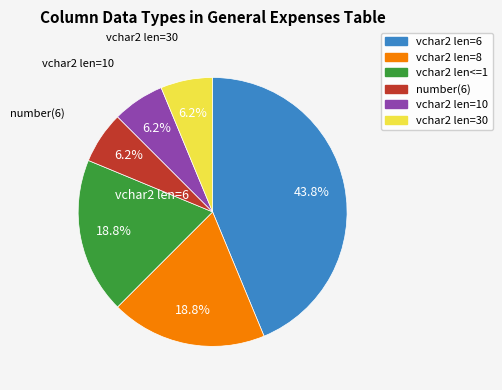

Does any single category account for the majority?

No